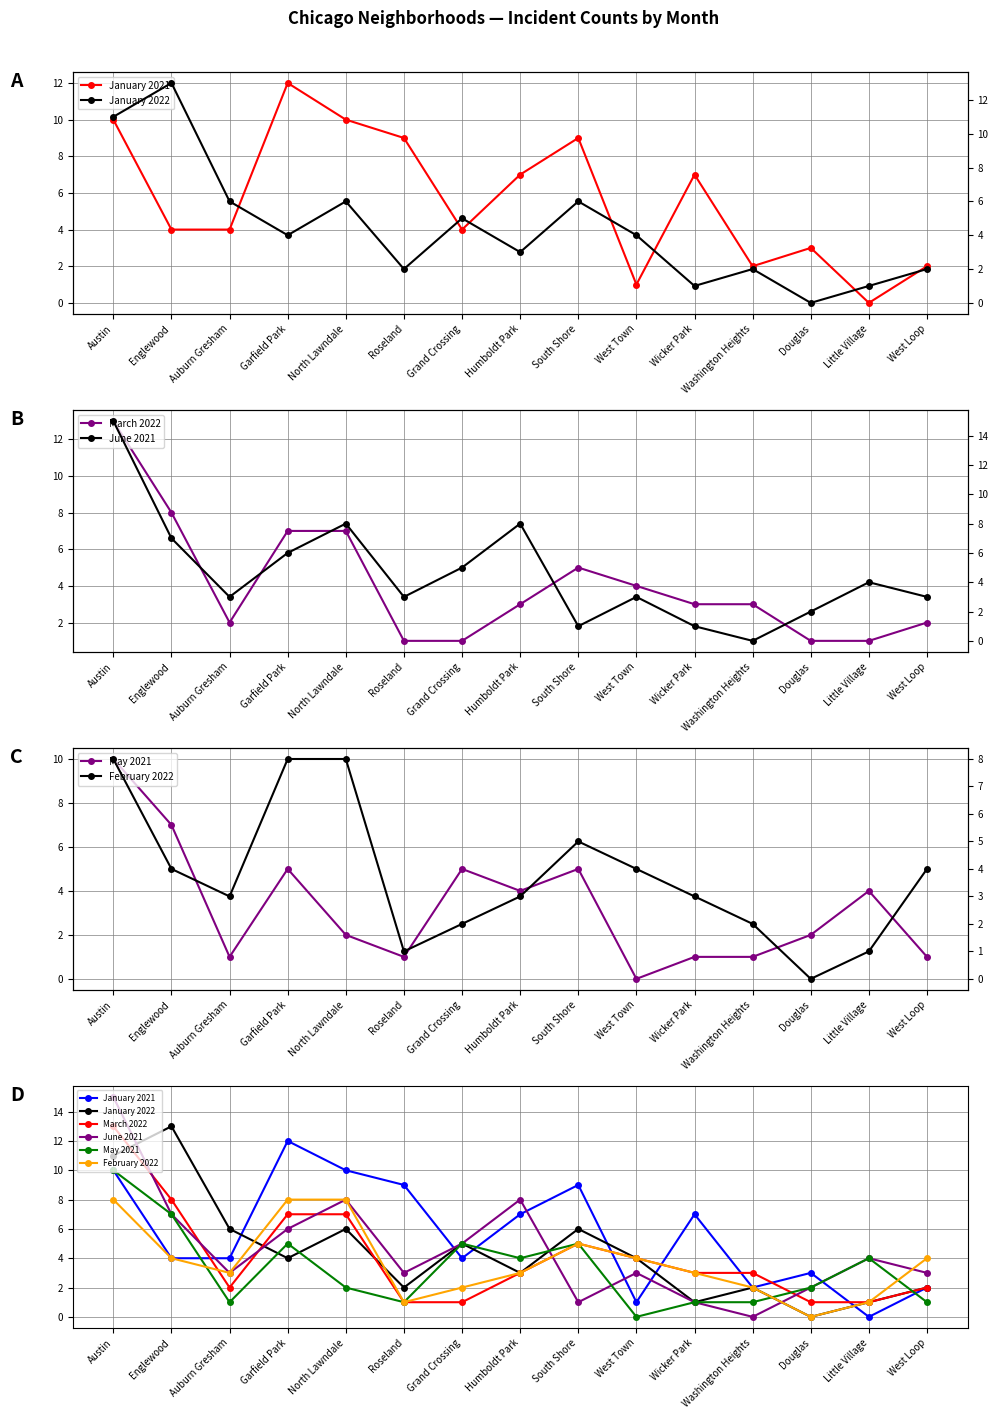

Which label corresponds to the largest value in the chart?

Austin